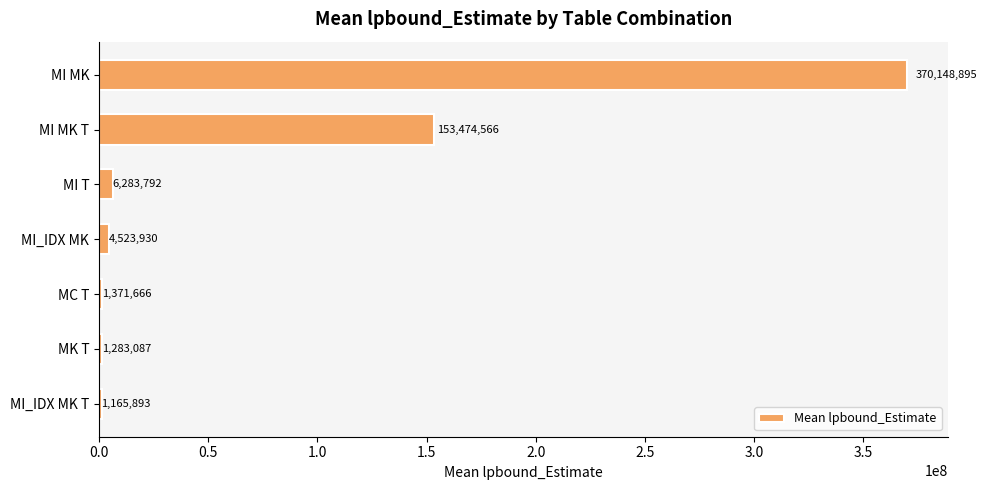

Which has a higher value, MI T or MI_IDX MK T?

MI T